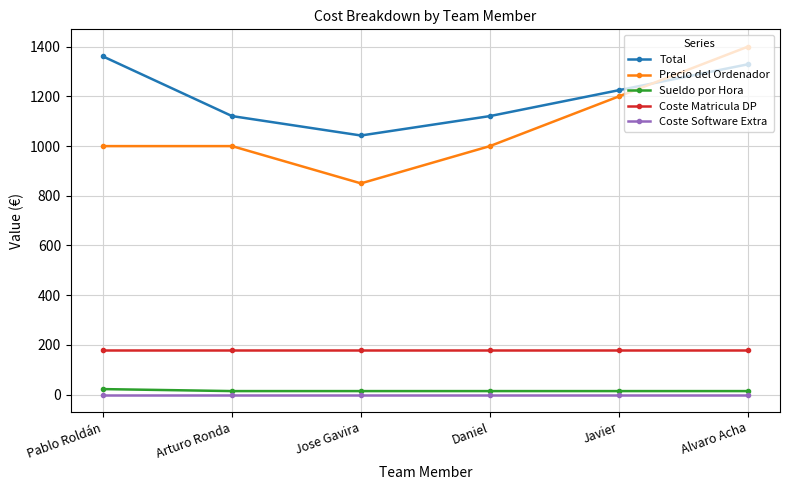

Where is Total nearest to the value 1201?

Javier